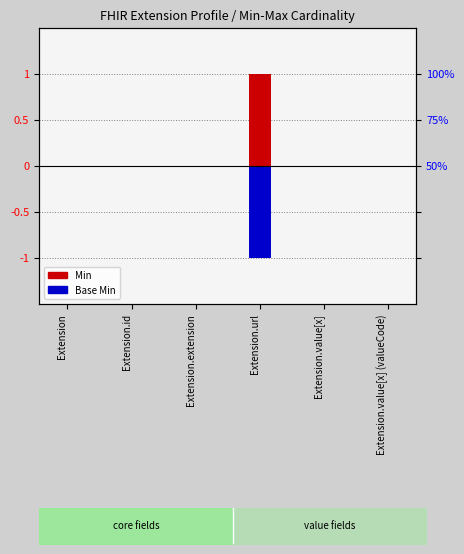

Which series has the largest range (max minus min)?

Min